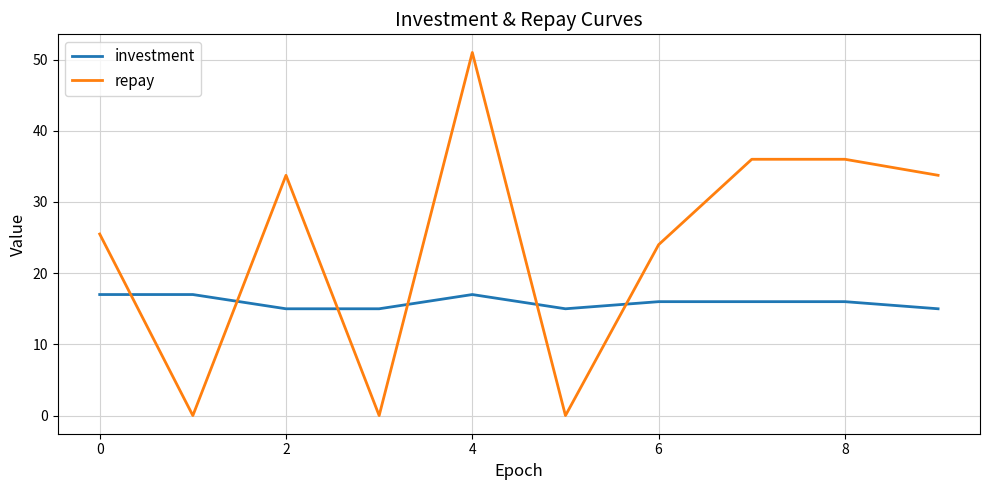

Which series has the largest range (max minus min)?

repay